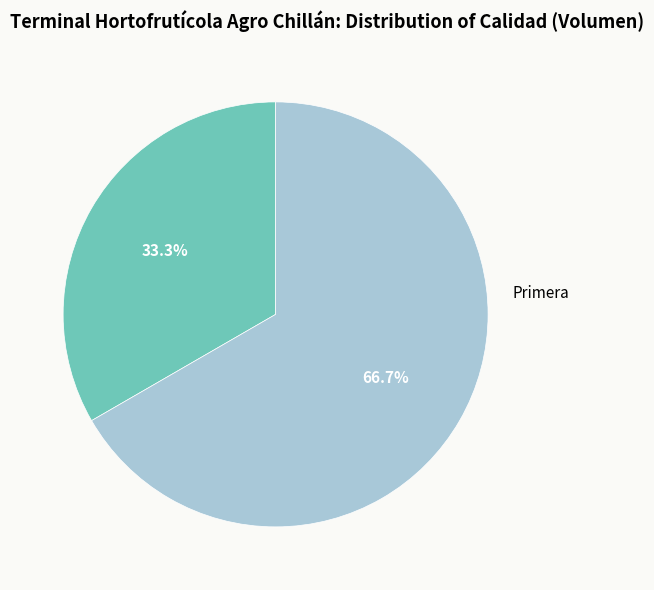

Does Primera represent more than half of the total?

Yes